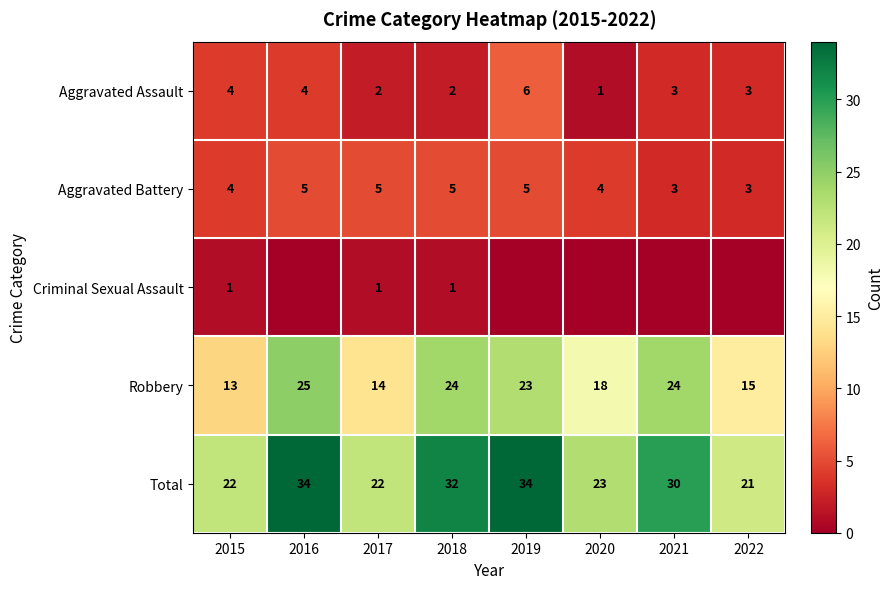

Is it true that Total equals 7 at 2018?

False